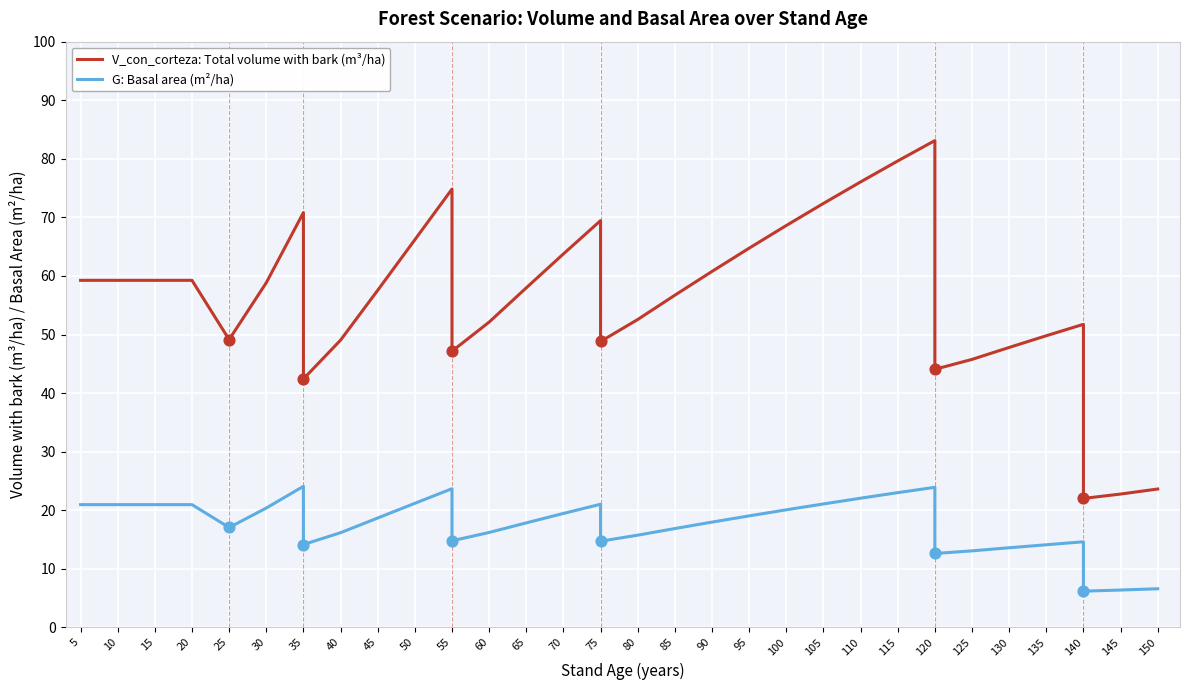

Which series has the largest total across all categories?

V_con_corteza: Total volume with bark (m³/ha)